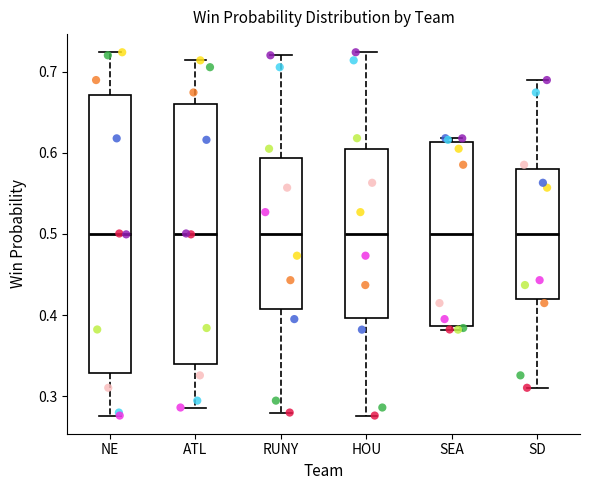

Comparing the boxes themselves (not the whiskers), which one is the tallest?

NE